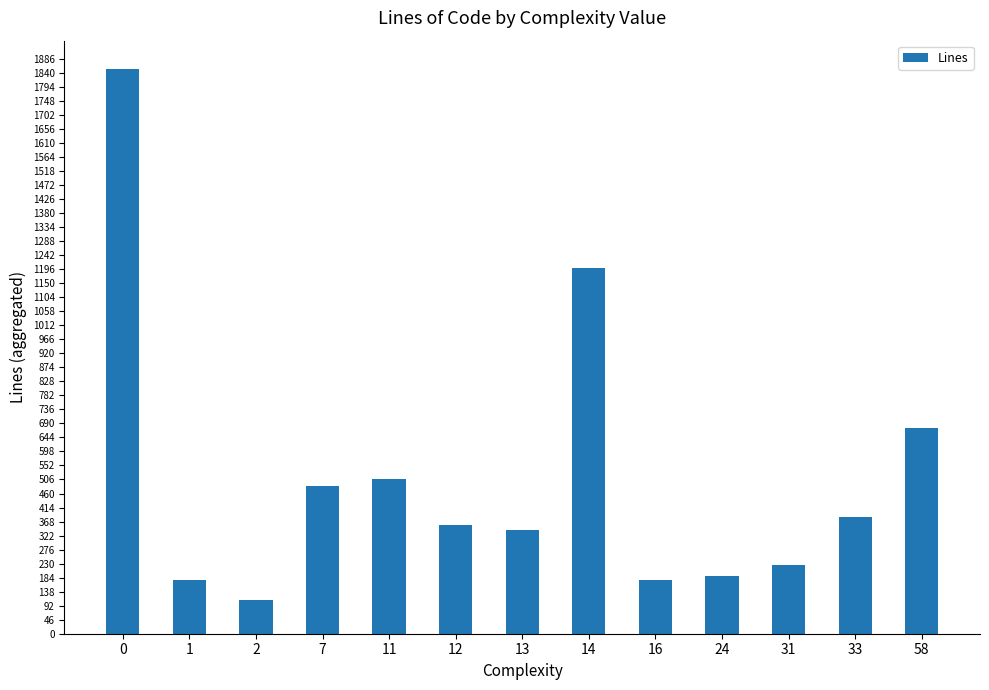

What is the value of the 12th bar from the left?

383